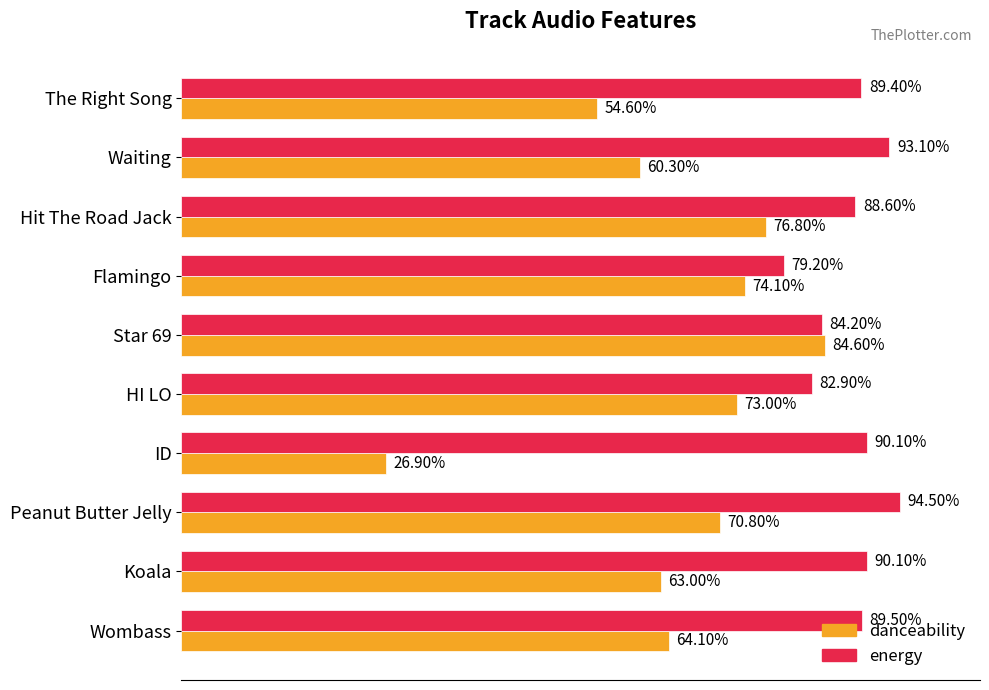

Reading right to left, transcribe all the data shown in this chart.

danceability: 0.5	0.6	0.8	0.7	0.8	0.7	0.3	0.7	0.6	0.6
energy: 0.9	0.9	0.9	0.8	0.8	0.8	0.9	0.9	0.9	0.9